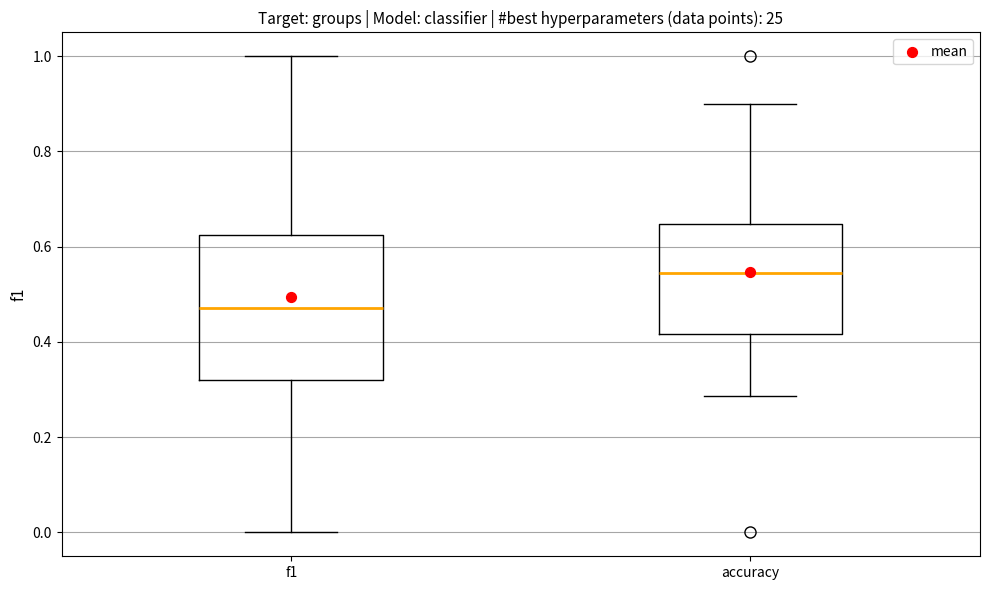

Comparing the boxes themselves (not the whiskers), which one is the tallest?

f1